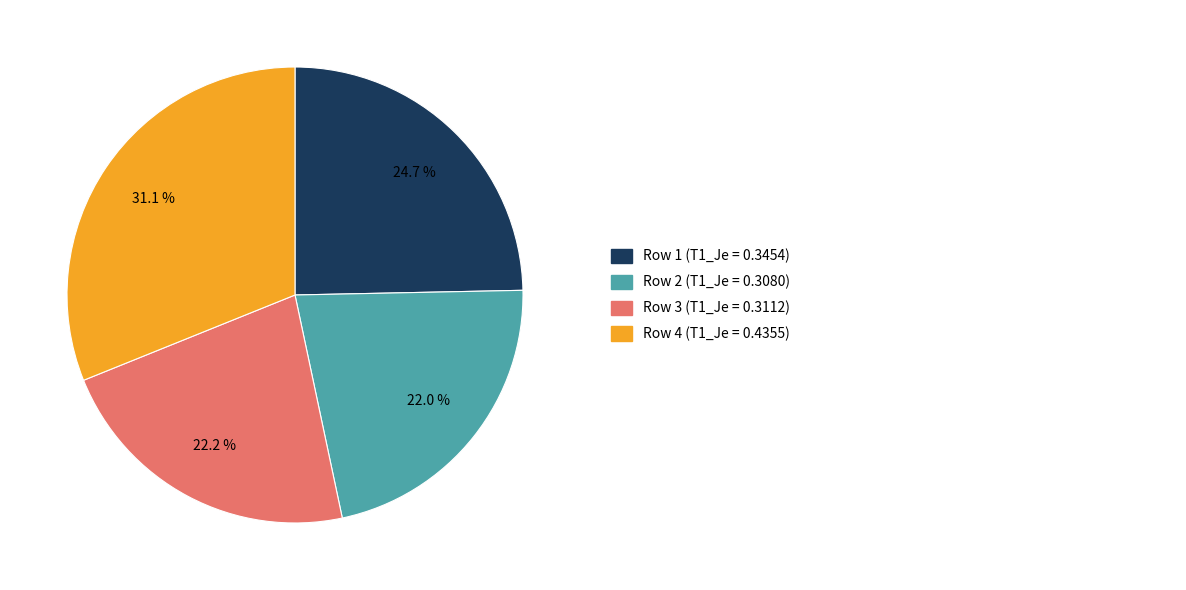

To the nearest percent, what is the average slice percentage?

25%